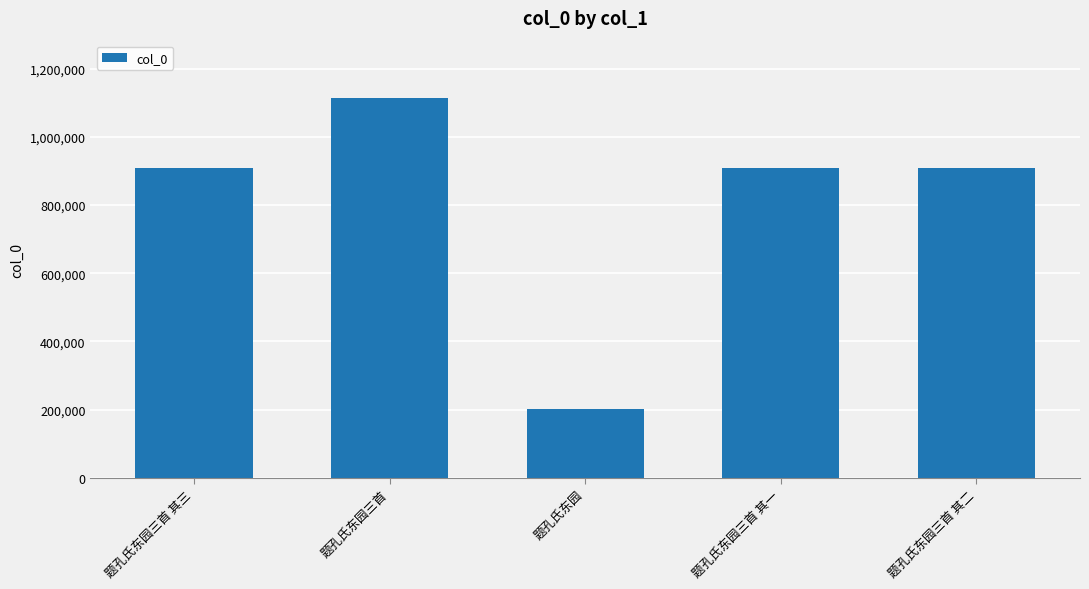

Is it true that the value at 题孔氏东园三首 其三 is 1490289?

False